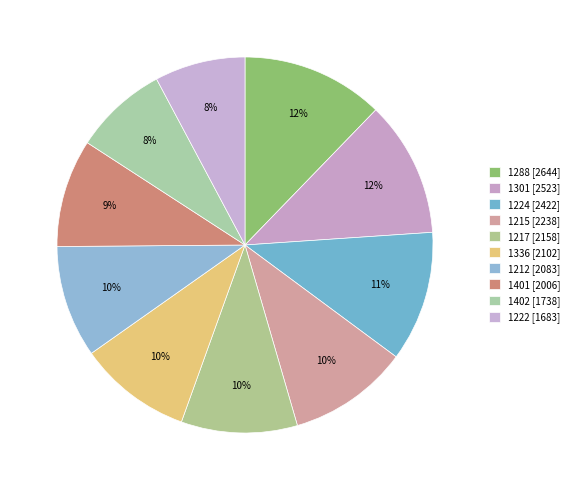

How many slices are in this pie chart?

10